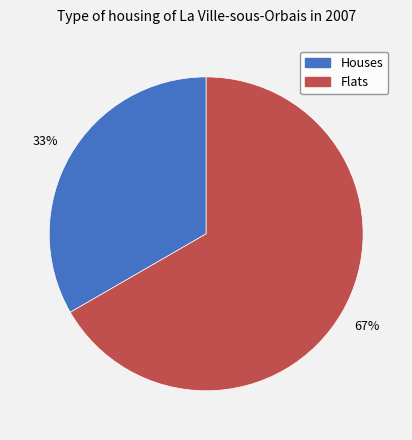

Which has a higher value, Flats or Houses?

Flats